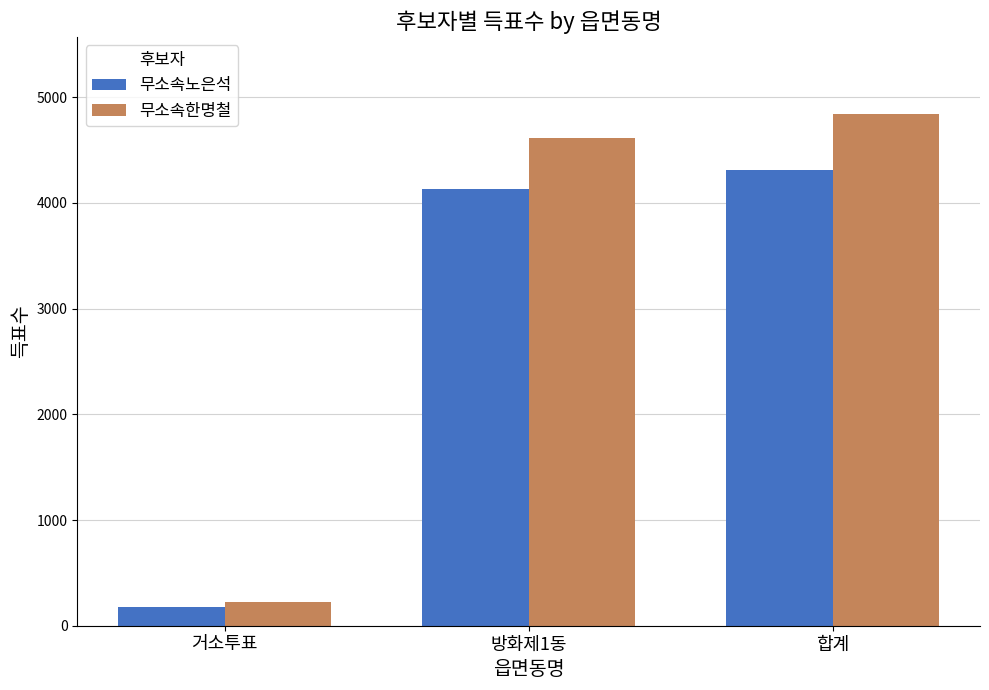

What is the difference between the maximum and minimum values in the 무소속한명철 series?

4619